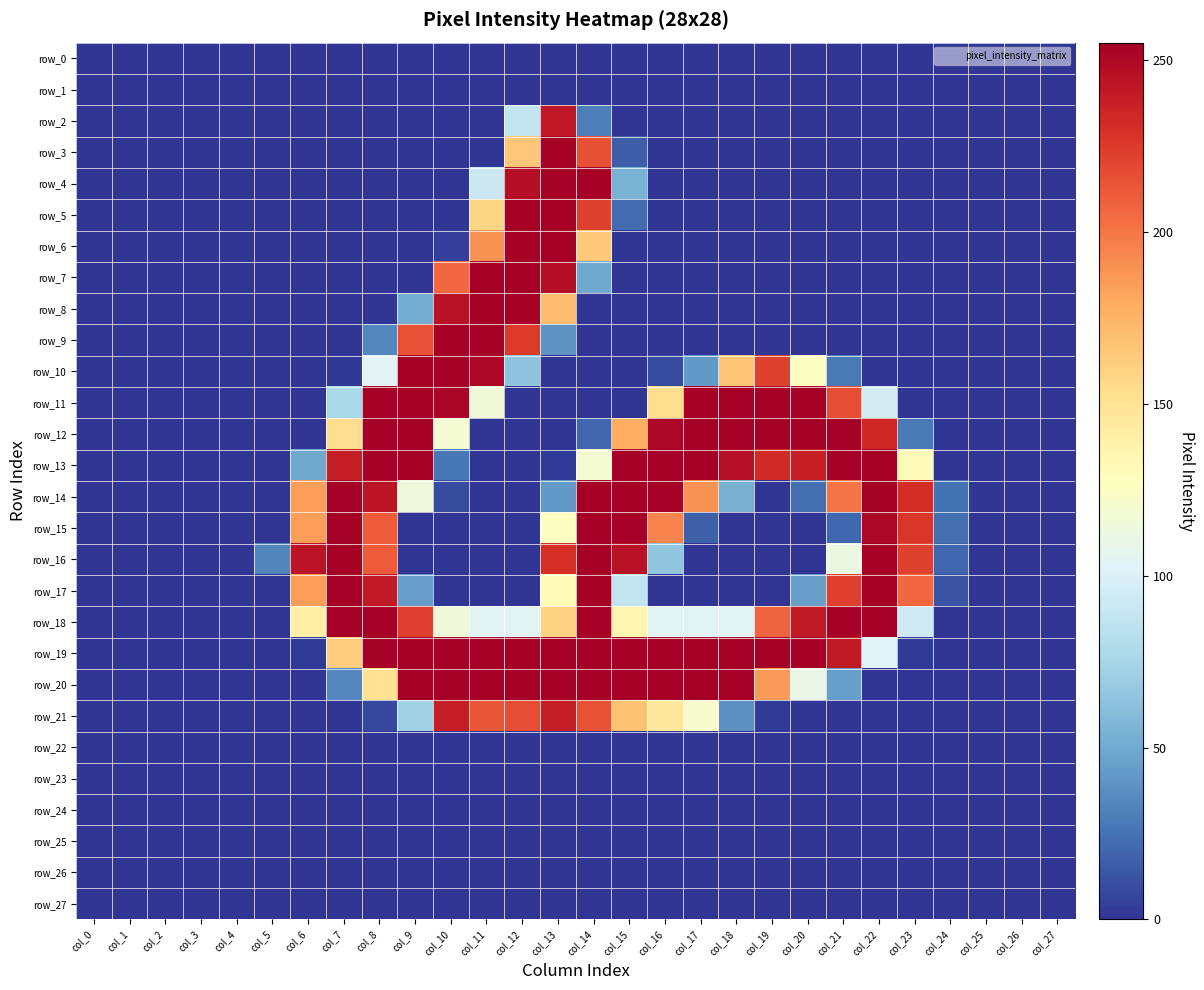

Reading left to right, transcribe all the data shown in this chart.

row_0: 0	0	0	0	0	0	0	0	0	0	0	0	0	0	0	0	0	0	0	0	0	0	0	0	0	0	0	0
row_1: 0	0	0	0	0	0	0	0	0	0	0	0	0	0	0	0	0	0	0	0	0	0	0	0	0	0	0	0
row_2: 0	0	0	0	0	0	0	0	0	0	0	0	88	242	30	0	0	0	0	0	0	0	0	0	0	0	0	0
row_3: 0	0	0	0	0	0	0	0	0	0	0	0	166	254	216	16	0	0	0	0	0	0	0	0	0	0	0	0
row_4: 0	0	0	0	0	0	0	0	0	0	0	92	247	254	254	54	0	0	0	0	0	0	0	0	0	0	0	0
row_5: 0	0	0	0	0	0	0	0	0	0	0	158	254	254	222	22	0	0	0	0	0	0	0	0	0	0	0	0
row_6: 0	0	0	0	0	0	0	0	0	0	4	189	254	254	165	0	0	0	0	0	0	0	0	0	0	0	0	0
row_7: 0	0	0	0	0	0	0	0	0	0	206	254	254	247	49	0	0	0	0	0	0	0	0	0	0	0	0	0
row_8: 0	0	0	0	0	0	0	0	0	51	245	254	254	171	0	0	0	0	0	0	0	0	0	0	0	0	0	0
row_9: 0	0	0	0	0	0	0	0	34	215	254	254	225	39	0	0	0	0	0	0	0	0	0	0	0	0	0	0
row_10: 0	0	0	0	0	0	0	1	104	254	254	251	64	0	0	0	9	42	167	222	126	28	0	0	0	0	0	0
row_11: 0	0	0	0	0	0	0	76	254	254	252	116	0	0	0	0	154	254	254	254	254	217	96	0	0	0	0	0
row_12: 0	0	0	0	0	0	0	154	254	254	119	0	0	0	20	178	251	254	254	254	254	254	234	28	0	0	0	0
row_13: 0	0	0	0	0	0	49	239	254	254	27	0	0	2	119	254	254	254	246	233	238	254	254	131	0	0	0	0
row_14: 0	0	0	0	0	0	185	254	244	114	9	0	0	42	254	254	254	189	53	0	23	201	254	231	25	0	0	0
row_15: 0	0	0	0	0	0	185	254	211	0	0	0	0	126	254	254	195	17	0	0	0	20	251	227	23	0	0	0
row_16: 0	0	0	0	0	33	244	254	211	0	0	0	0	230	254	245	65	0	0	0	0	112	254	222	20	0	0	0
row_17: 0	0	0	0	0	0	185	254	241	44	0	0	0	131	255	88	0	0	0	0	45	223	254	206	12	0	0	0
row_18: 0	0	0	0	0	0	141	254	254	223	115	104	104	159	254	135	104	104	104	208	241	254	254	94	0	0	0	0
row_19: 0	0	0	0	0	0	2	163	254	254	254	254	254	254	254	254	254	254	254	254	254	241	102	2	0	0	0	0
row_20: 0	0	0	0	0	0	0	34	152	254	254	254	254	254	254	254	254	254	254	186	110	45	0	0	0	0	0	0
row_21: 0	0	0	0	0	0	0	0	7	72	239	213	217	239	215	168	146	121	38	2	0	0	0	0	0	0	0	0
row_22: 0	0	0	0	0	0	0	0	0	0	0	0	0	0	0	0	0	0	0	0	0	0	0	0	0	0	0	0
row_23: 0	0	0	0	0	0	0	0	0	0	0	0	0	0	0	0	0	0	0	0	0	0	0	0	0	0	0	0
row_24: 0	0	0	0	0	0	0	0	0	0	0	0	0	0	0	0	0	0	0	0	0	0	0	0	0	0	0	0
row_25: 0	0	0	0	0	0	0	0	0	0	0	0	0	0	0	0	0	0	0	0	0	0	0	0	0	0	0	0
row_26: 0	0	0	0	0	0	0	0	0	0	0	0	0	0	0	0	0	0	0	0	0	0	0	0	0	0	0	0
row_27: 0	0	0	0	0	0	0	0	0	0	0	0	0	0	0	0	0	0	0	0	0	0	0	0	0	0	0	0